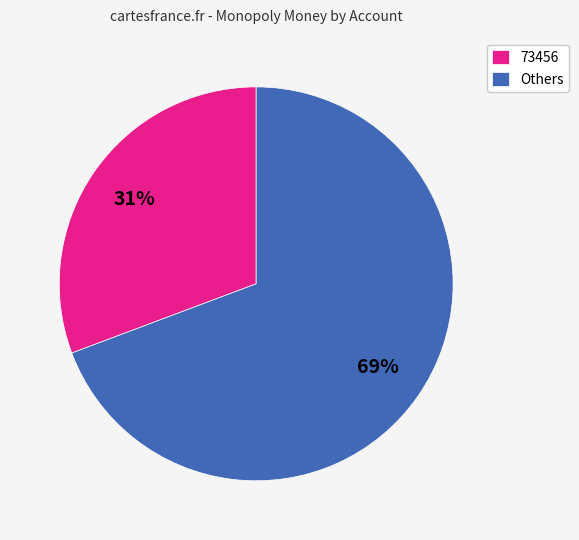

What percentage is the Others slice, to the nearest percent?

69%